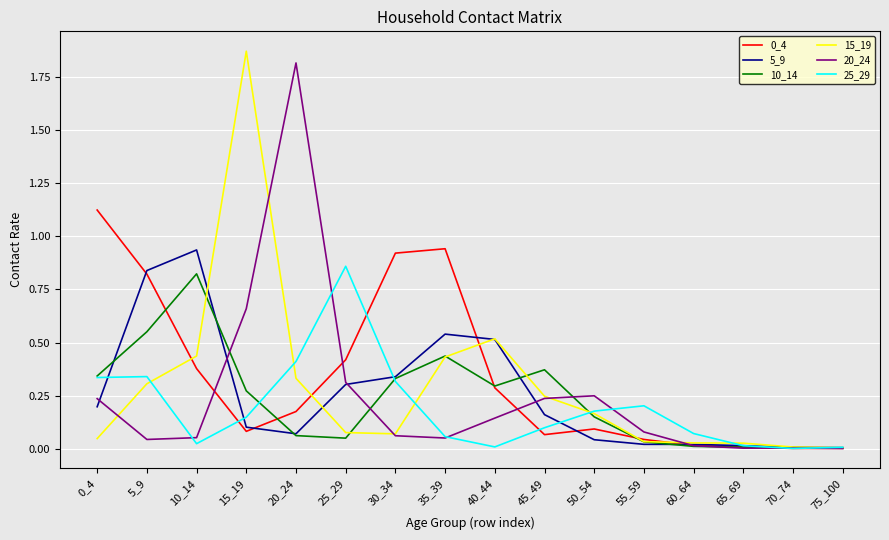

What is the total value across all series at 20_24?

2.9